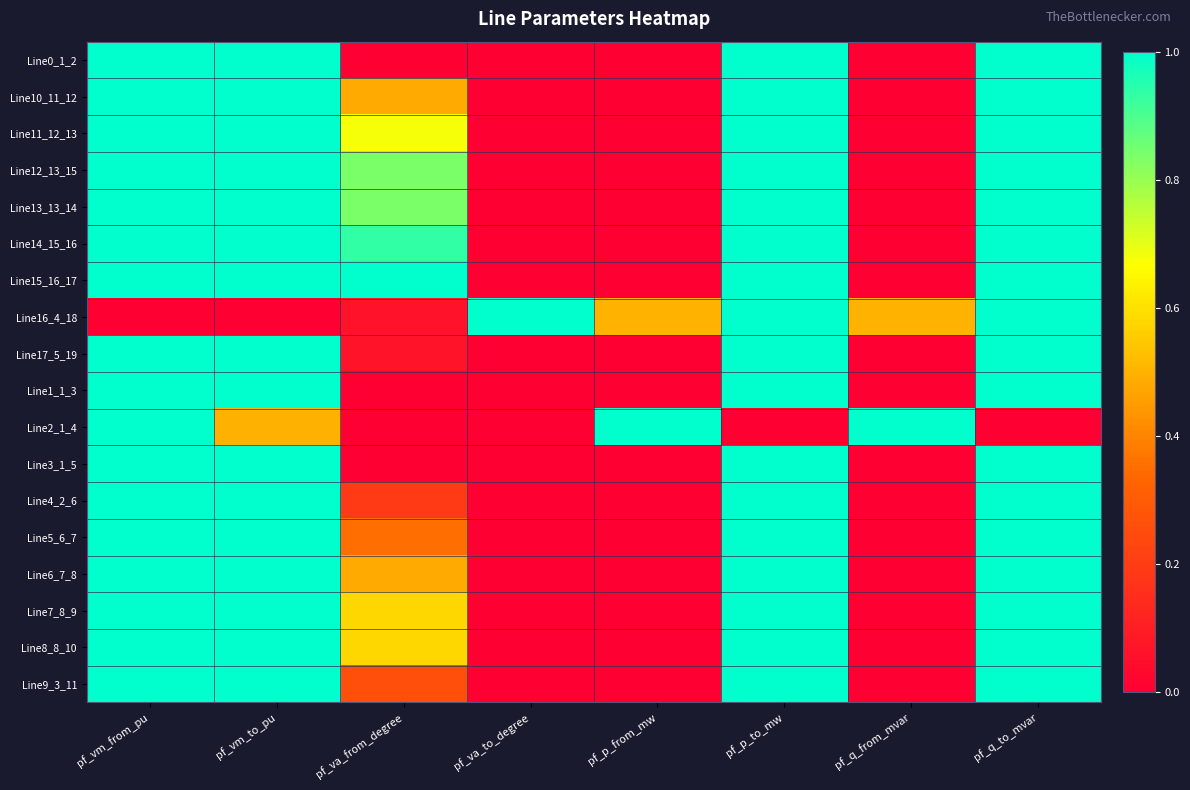

At how many categories does at least one series exceed 0?

8